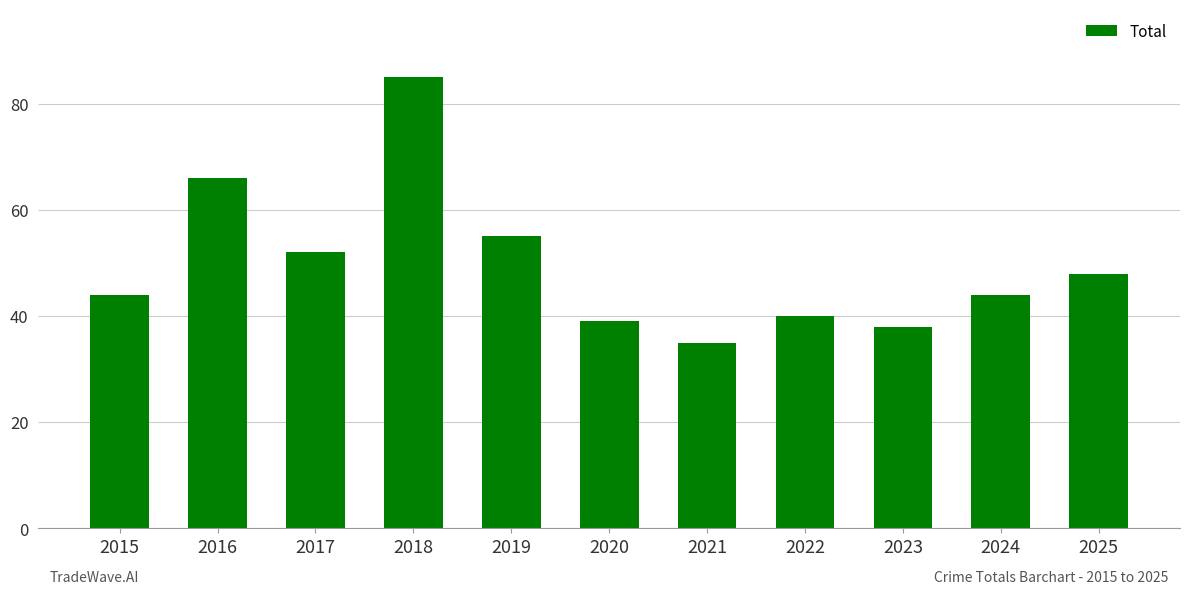

What is the value of the 10th bar from the left?

44